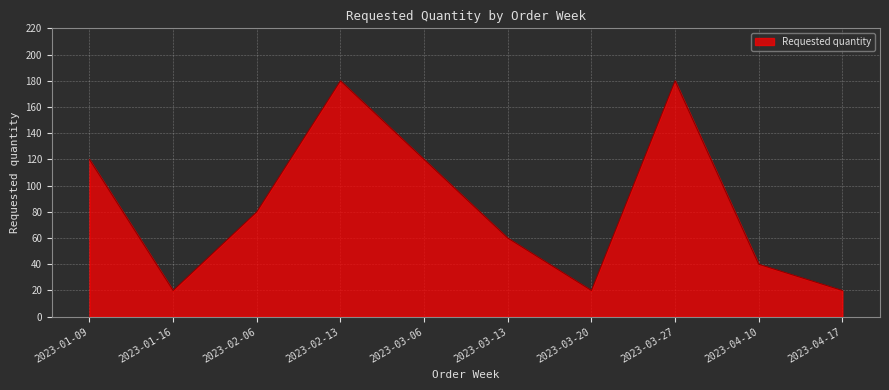

Is it true that the value at 2023-04-17 is 20?

True